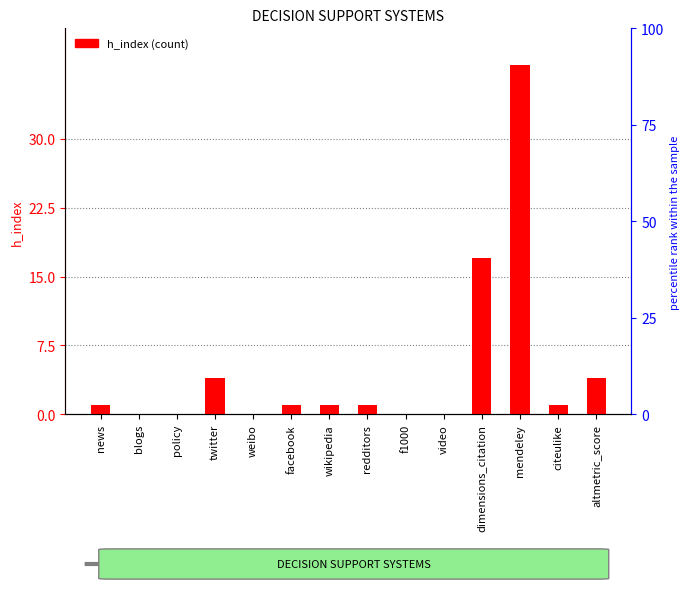

The value at dimensions_citation is 17. True or false?

True